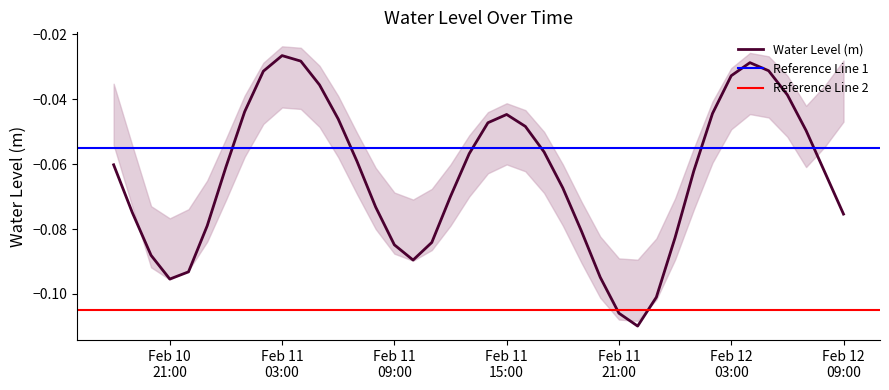

How many interior local peaks (higher than both neighbors) does the data have?

3